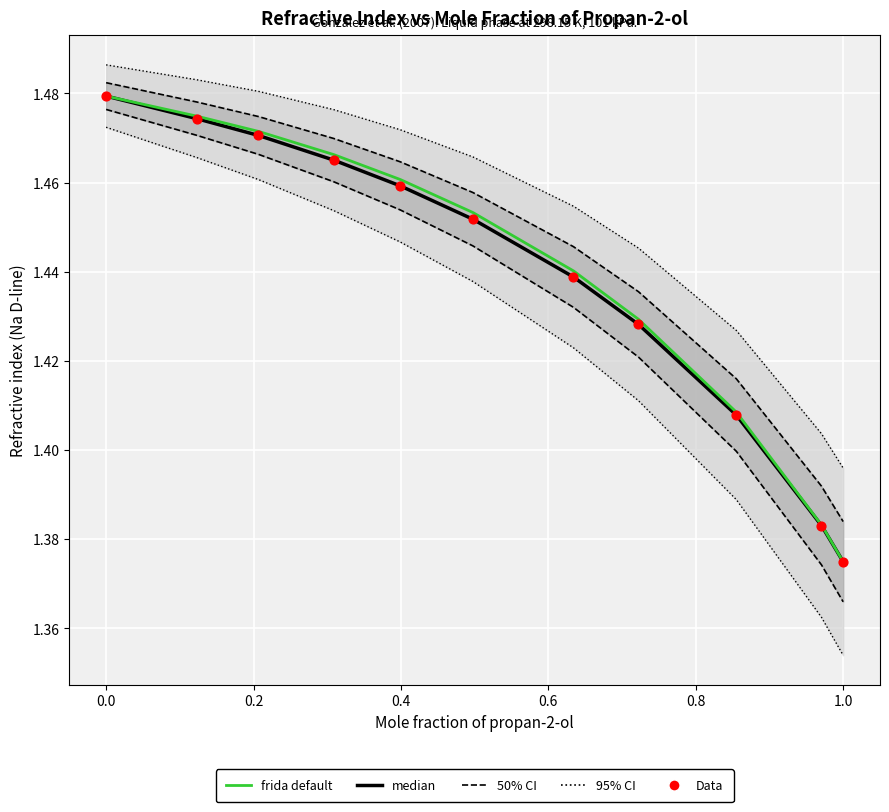

At how many categories does at least one series exceed 1?

11